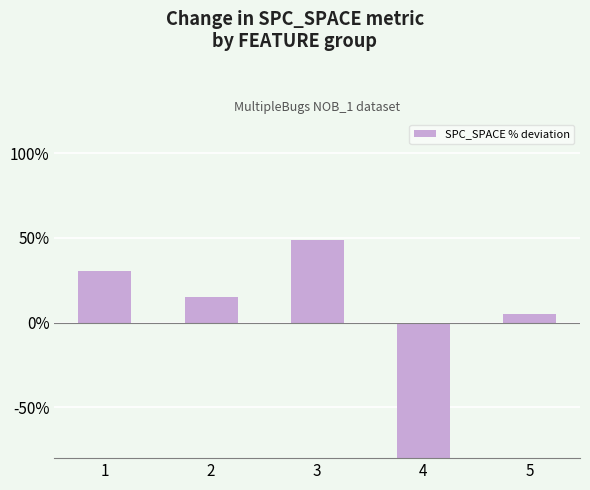

Reading left to right, transcribe all the data shown in this chart.

1=30.8	2=15.4	3=48.7	4=-100.0	5=5.2